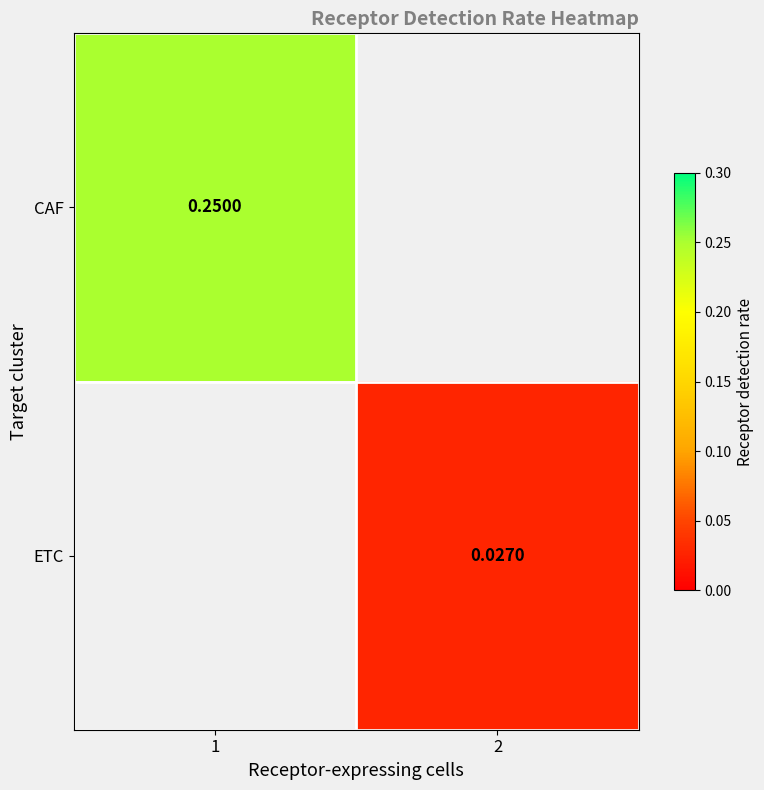

Is the value of ETC at 2 greater than the value of CAF at 1?

No